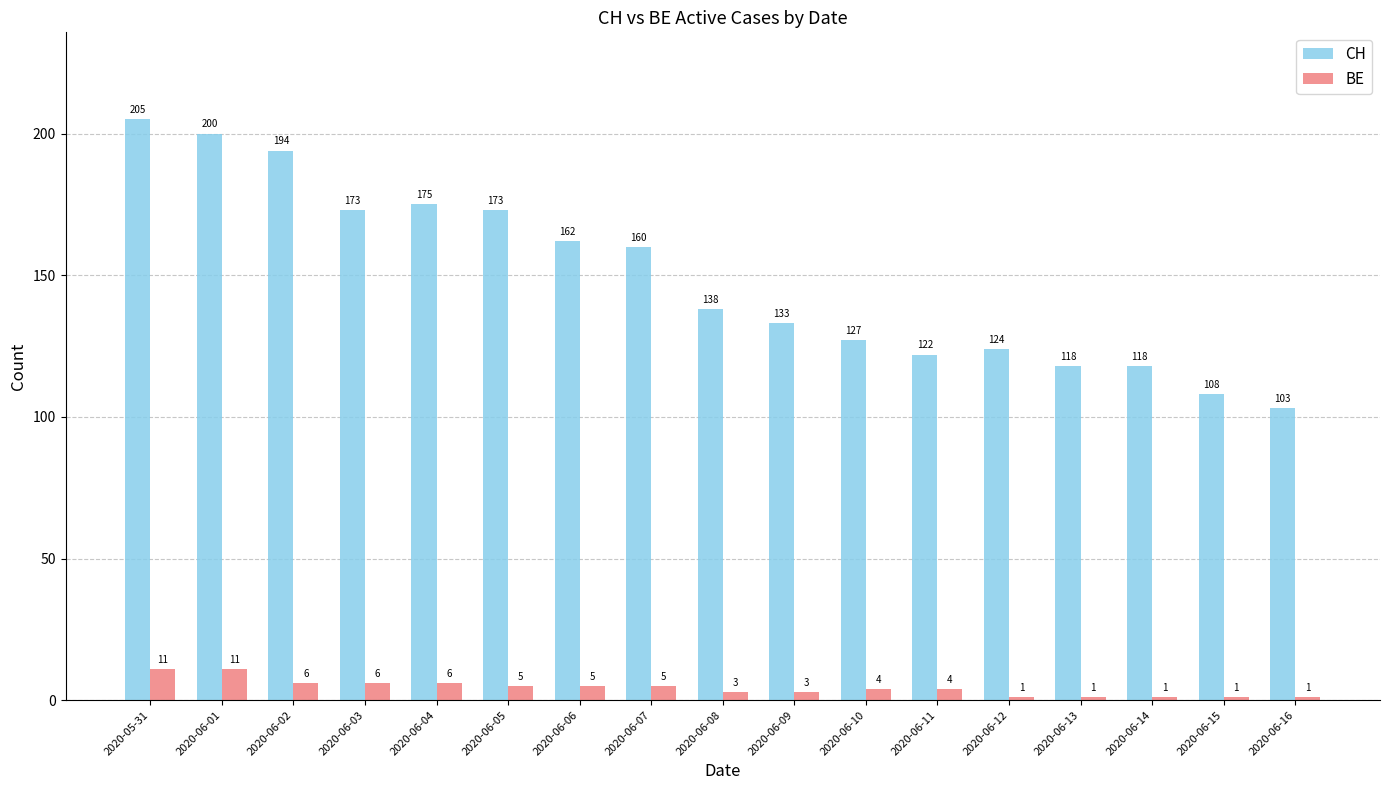

What is the label of the 2nd bar from the left?

2020-06-01